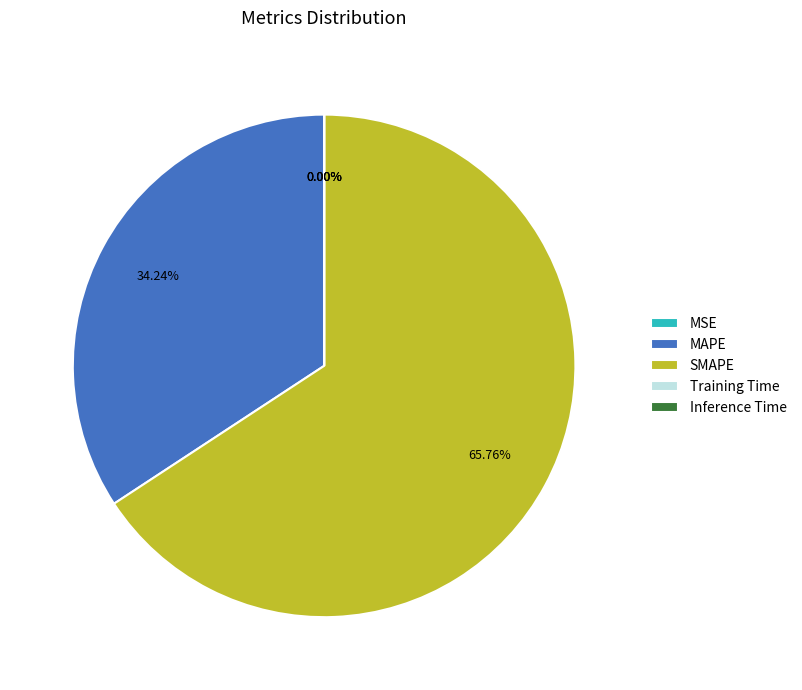

Between MAPE and SMAPE, which is larger?

SMAPE